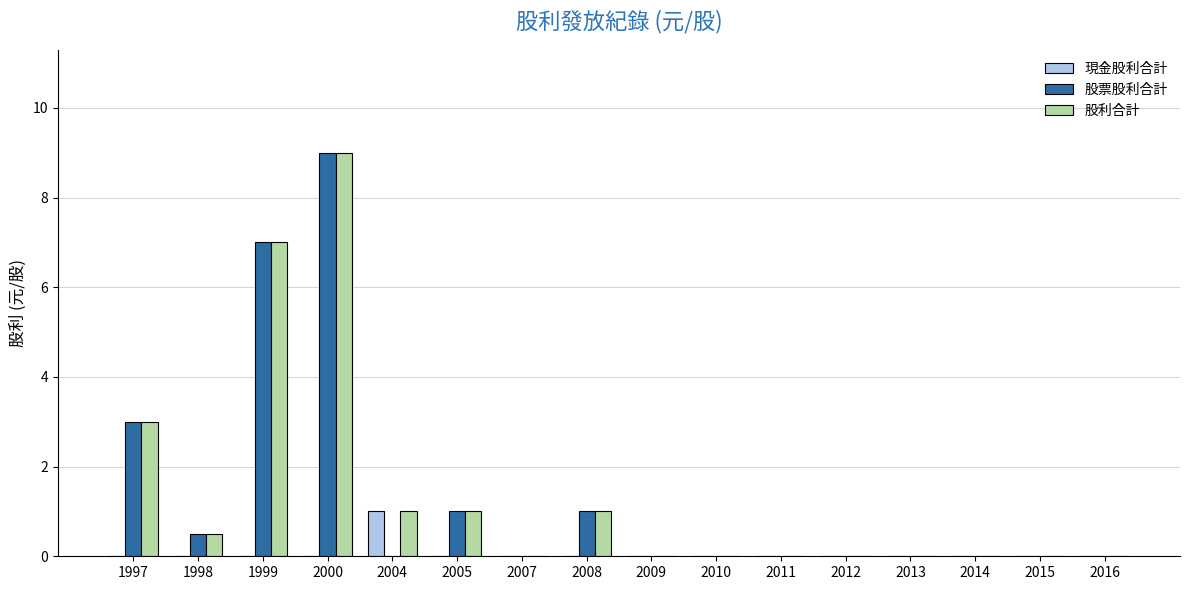

The value of 股票股利合計 at 2016 is -4.1. True or false?

False